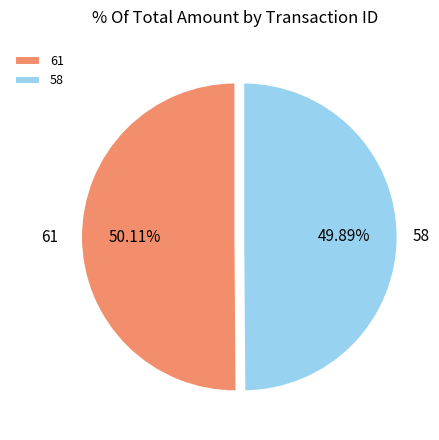

Combined, do 61 and 58 account for over 50%?

Yes